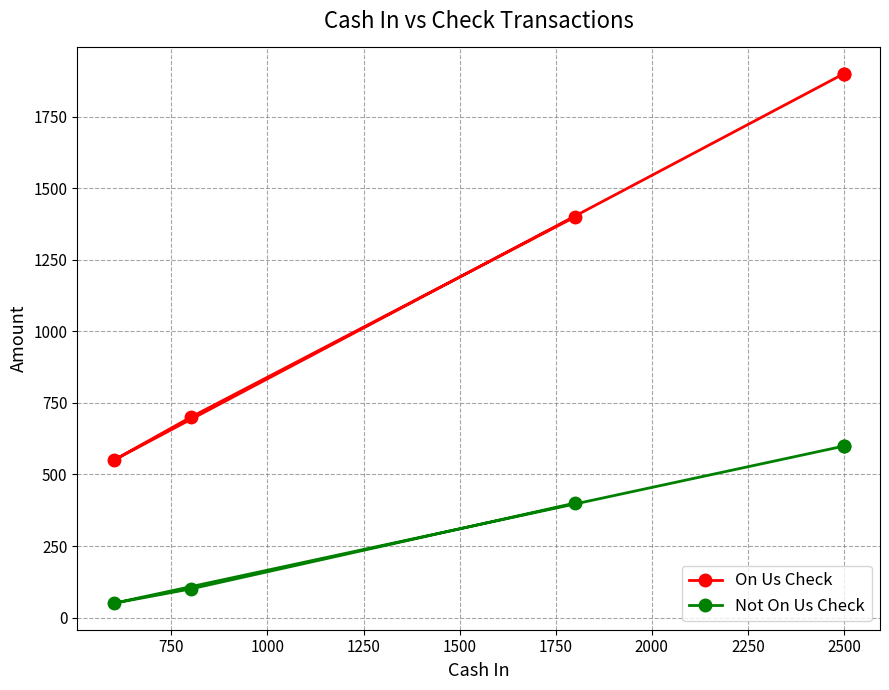

List the series in order of their peak value, highest first.

On Us Check, Not On Us Check